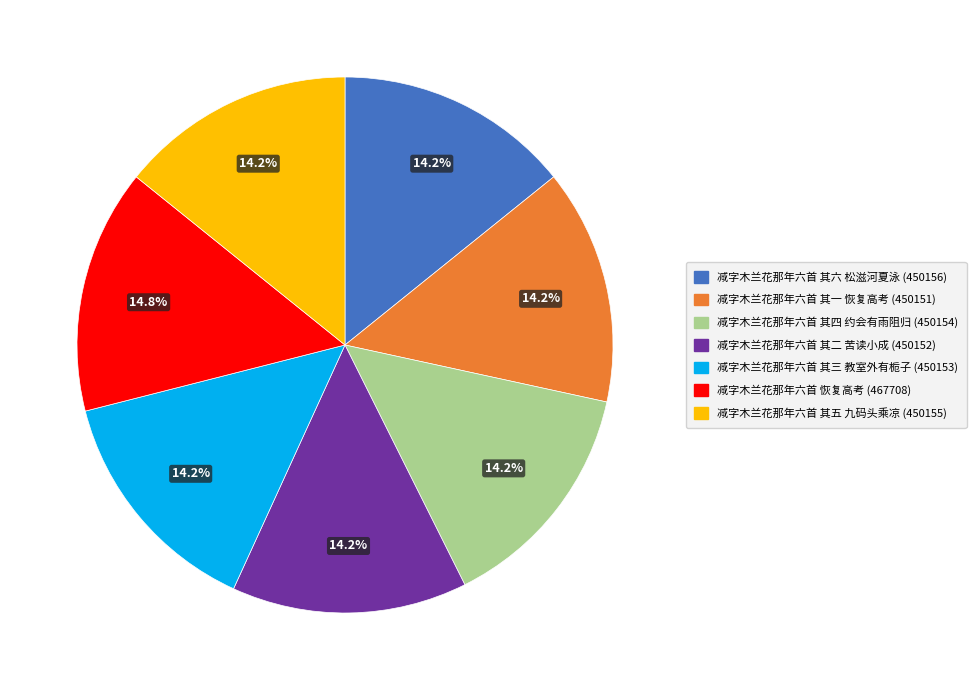

Does 减字木兰花那年六首 其四 约会有雨阻归 account for over 50% of the chart?

No